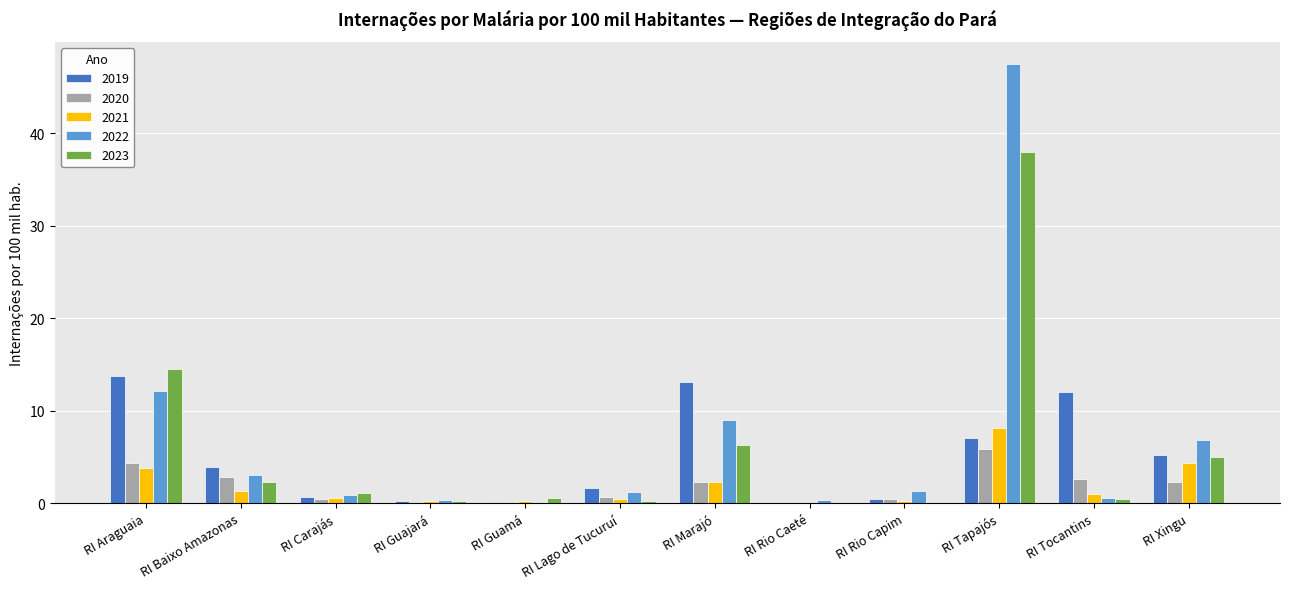

What is the sum of all 2023 values?

68.9